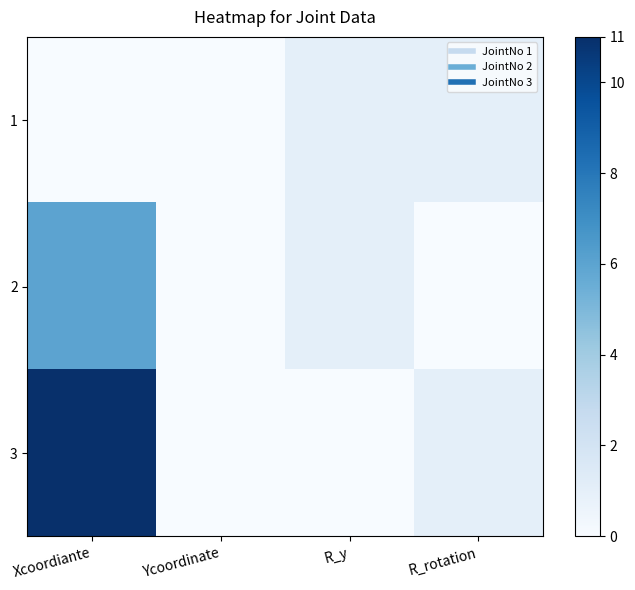

Reading left to right, what are all the values shown in this chart?

1: Xcoordiante=0	Ycoordinate=0	R_y=1	R_rotation=1
2: Xcoordiante=6	Ycoordinate=0	R_y=1	R_rotation=0
3: Xcoordiante=11	Ycoordinate=0	R_y=0	R_rotation=1